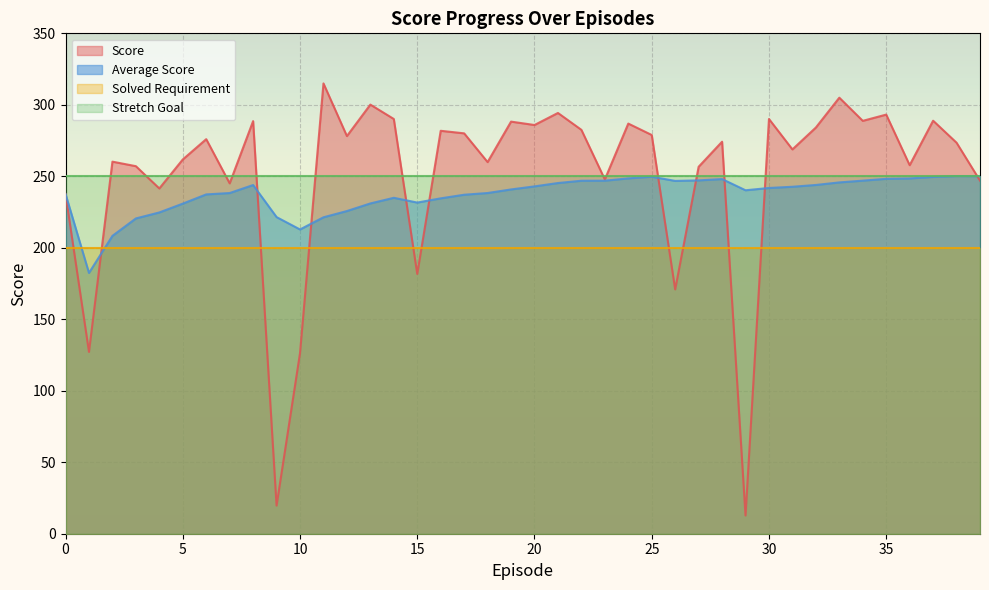

What value does the Average Score series have at 35?

248.2